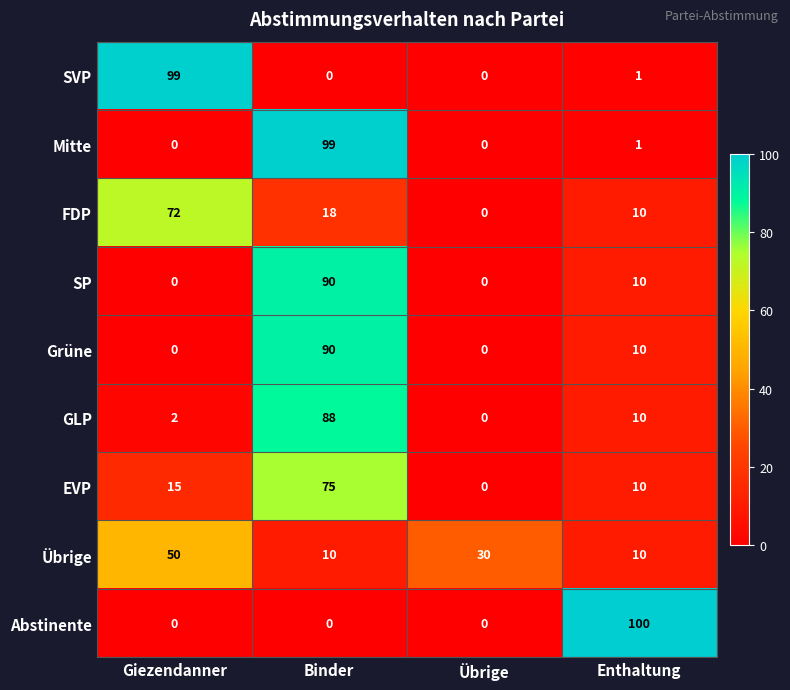

The EVP series shows 26 at Giezendanner. True or false?

False